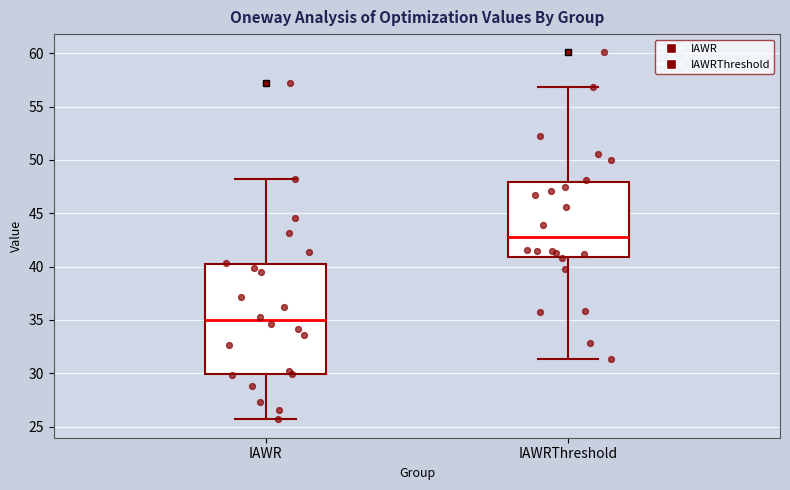

Which box's median line is the lowest?

IAWR